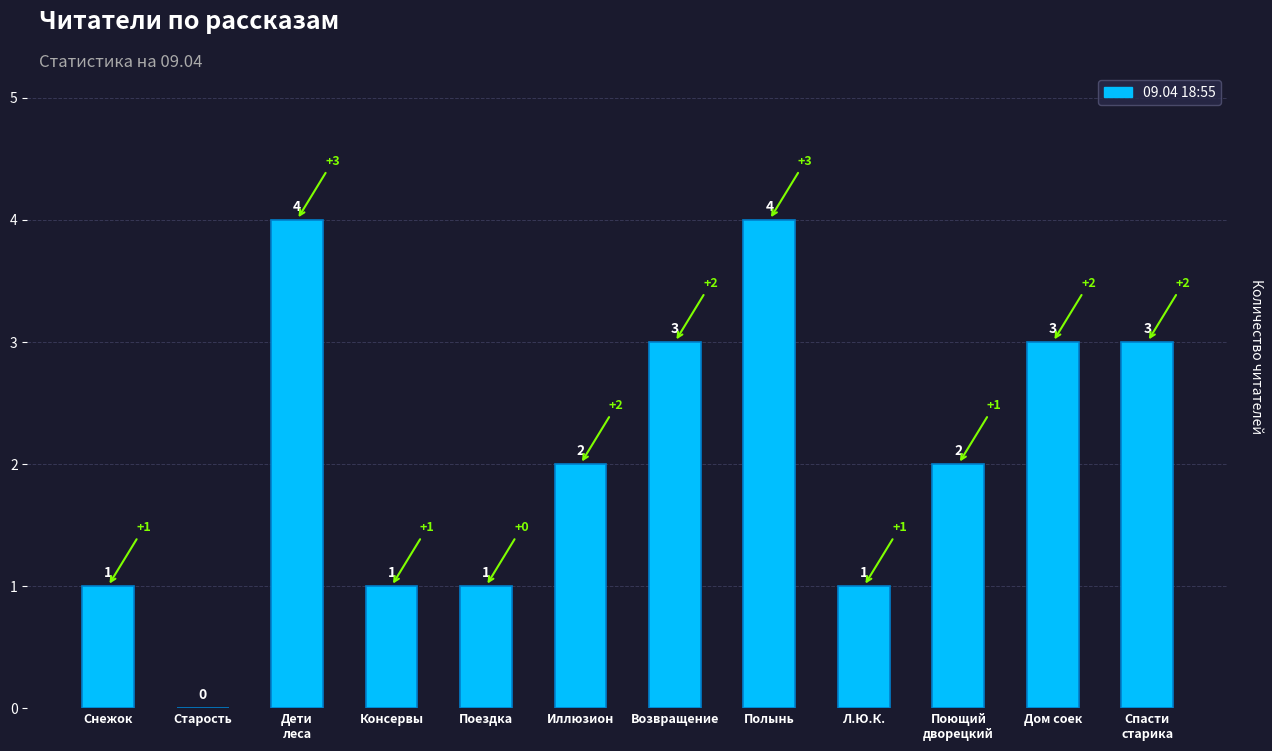

What is the greatest value displayed?

4